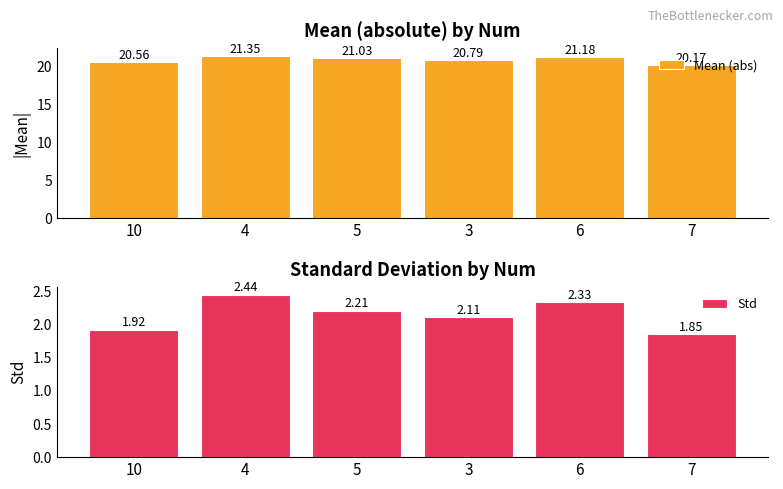

How many groups of bars are there?

6